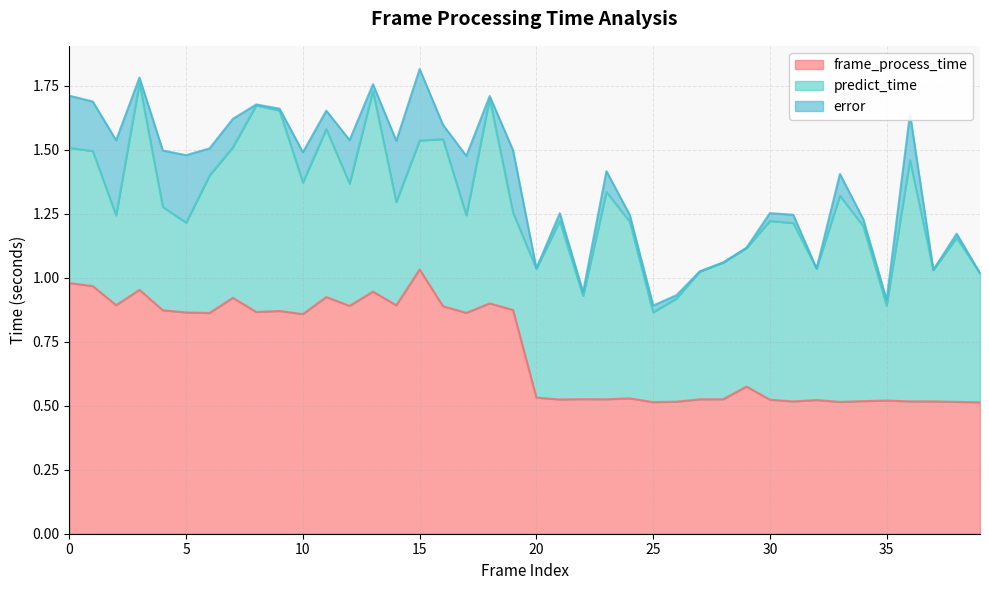

How many lines are shown in the chart?

3